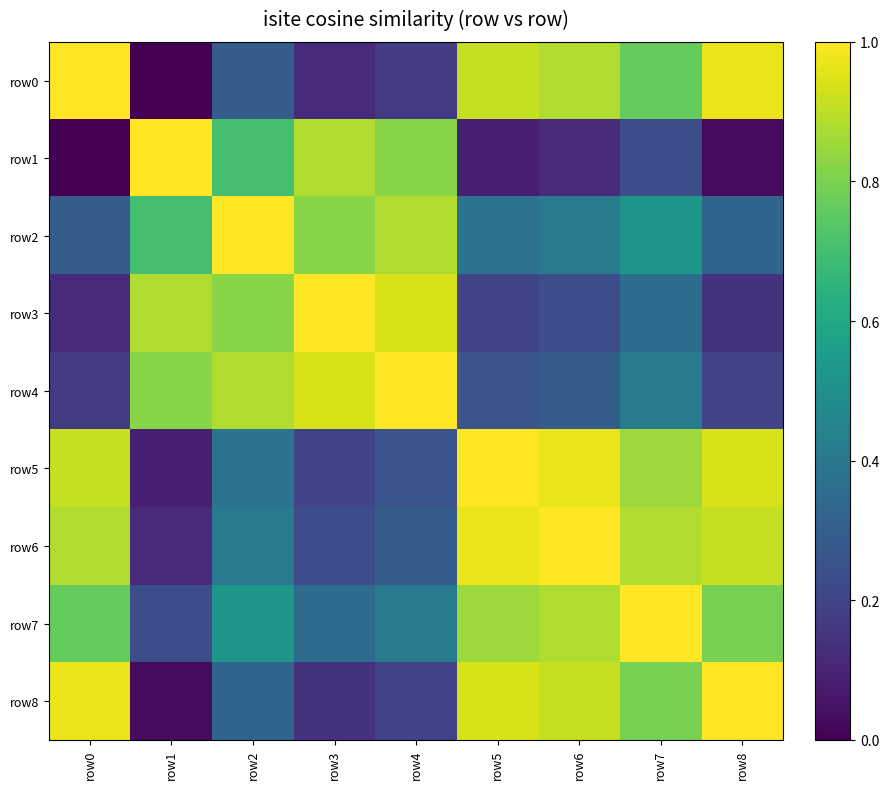

Reading right to left, extract all data points from this chart.

row0: row8=1.0	row7=0.8	row6=0.9	row5=0.9	row4=0.2	row3=0.1	row2=0.3	row1=0.0	row0=1.0
row1: row8=0.0	row7=0.2	row6=0.1	row5=0.1	row4=0.8	row3=0.9	row2=0.7	row1=1.0	row0=0.0
row2: row8=0.3	row7=0.5	row6=0.4	row5=0.4	row4=0.9	row3=0.8	row2=1.0	row1=0.7	row0=0.3
row3: row8=0.1	row7=0.4	row6=0.2	row5=0.2	row4=0.9	row3=1.0	row2=0.8	row1=0.9	row0=0.1
row4: row8=0.2	row7=0.4	row6=0.3	row5=0.3	row4=1.0	row3=0.9	row2=0.9	row1=0.8	row0=0.2
row5: row8=0.9	row7=0.9	row6=1.0	row5=1.0	row4=0.3	row3=0.2	row2=0.4	row1=0.1	row0=0.9
row6: row8=0.9	row7=0.9	row6=1.0	row5=1.0	row4=0.3	row3=0.2	row2=0.4	row1=0.1	row0=0.9
row7: row8=0.8	row7=1.0	row6=0.9	row5=0.9	row4=0.4	row3=0.4	row2=0.5	row1=0.2	row0=0.8
row8: row8=1.0	row7=0.8	row6=0.9	row5=0.9	row4=0.2	row3=0.1	row2=0.3	row1=0.0	row0=1.0